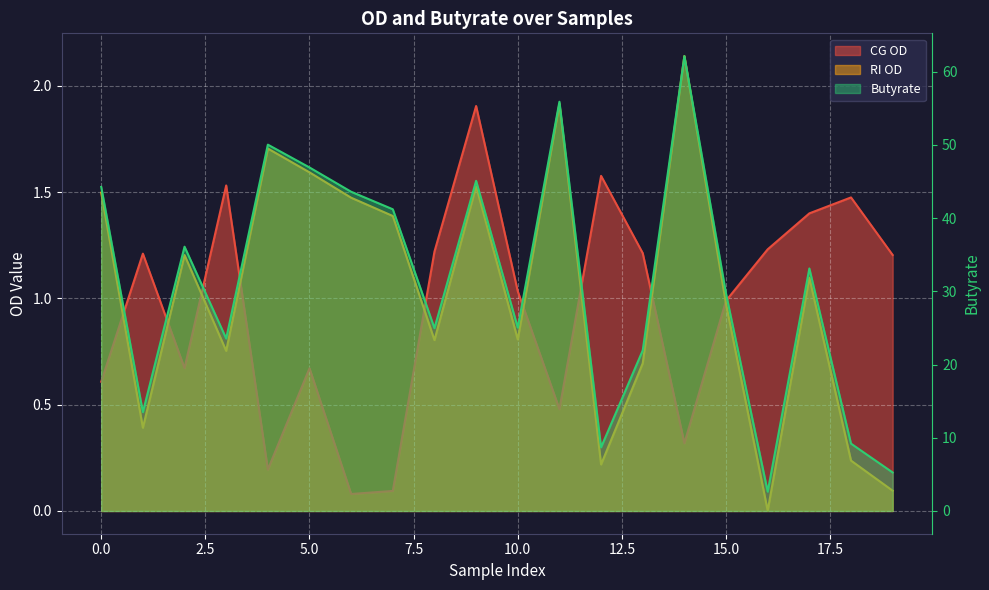

What is the difference between the highest and lowest values at 11?

55.4